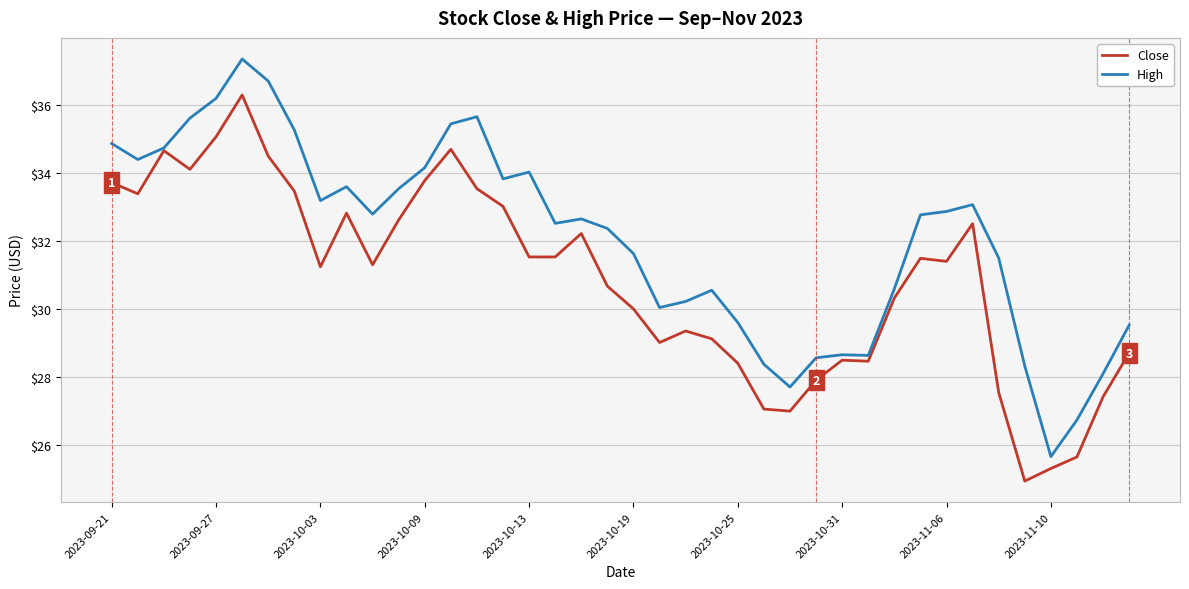

What is the difference between the maximum and minimum values in the High series?

11.7